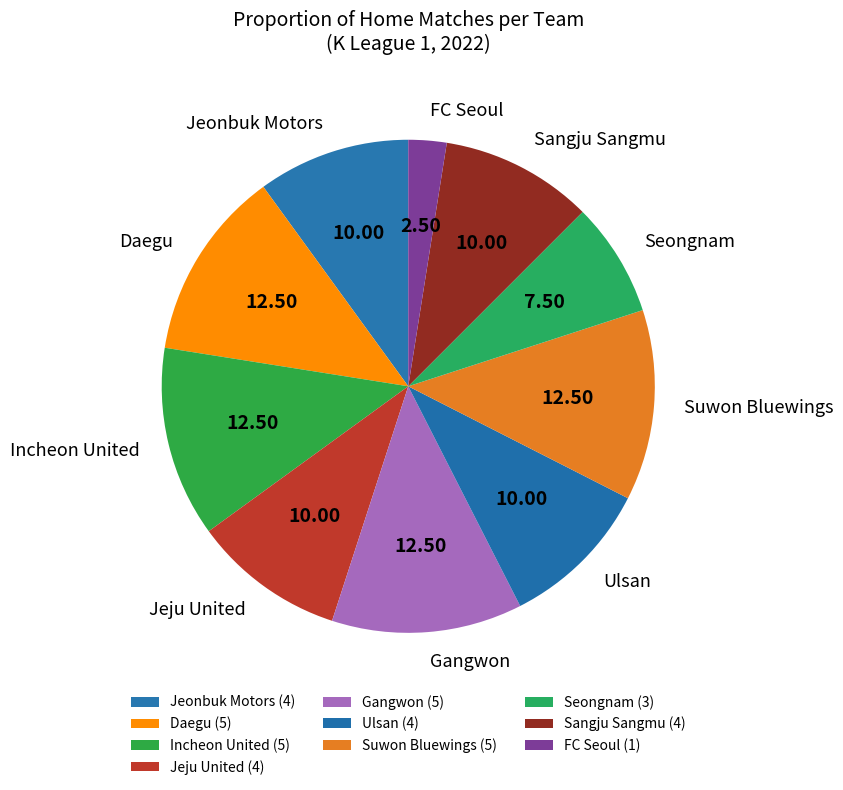

Is there a majority slice in this chart?

No